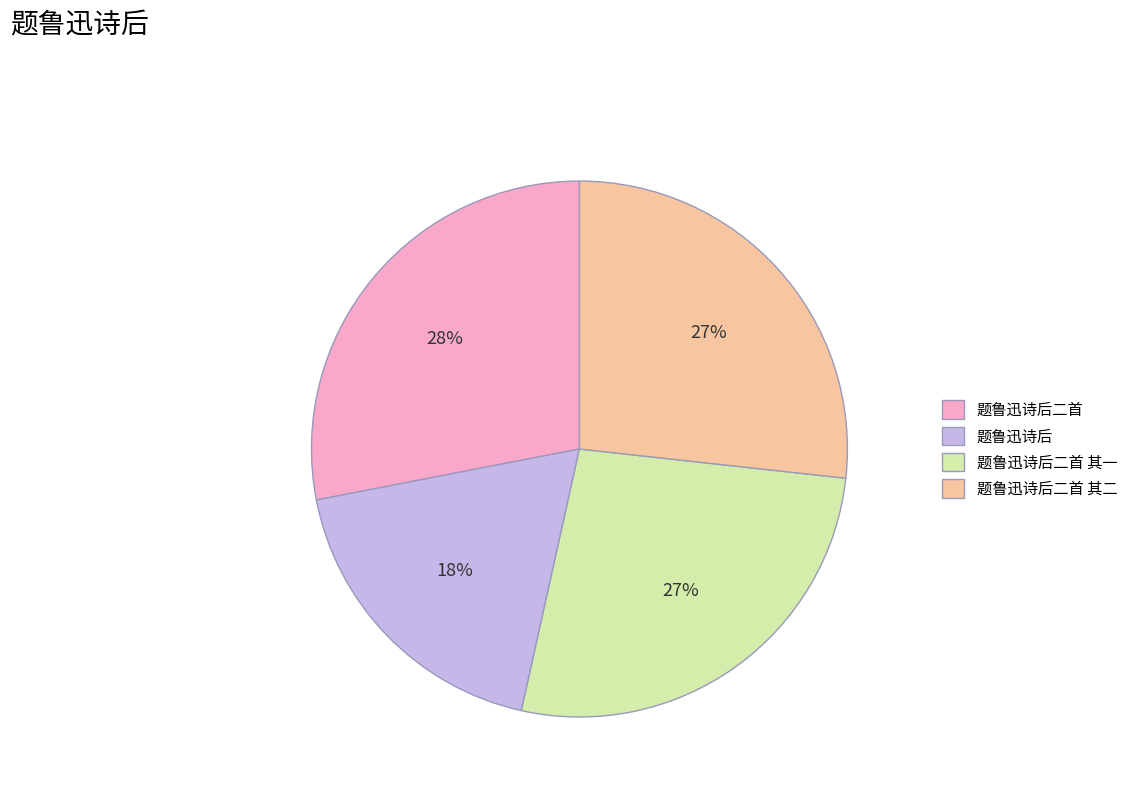

Which slice is the smallest?

题鲁迅诗后